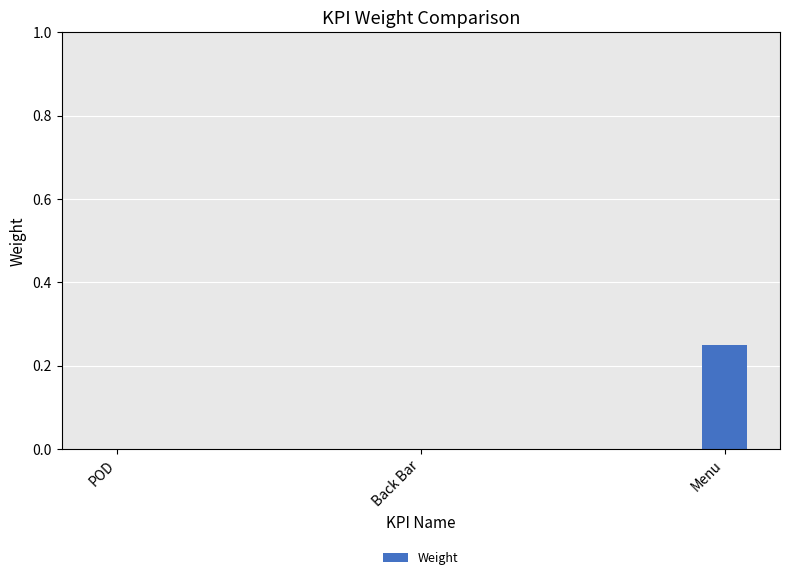

True or false: the data shows 0.1 at POD.

False